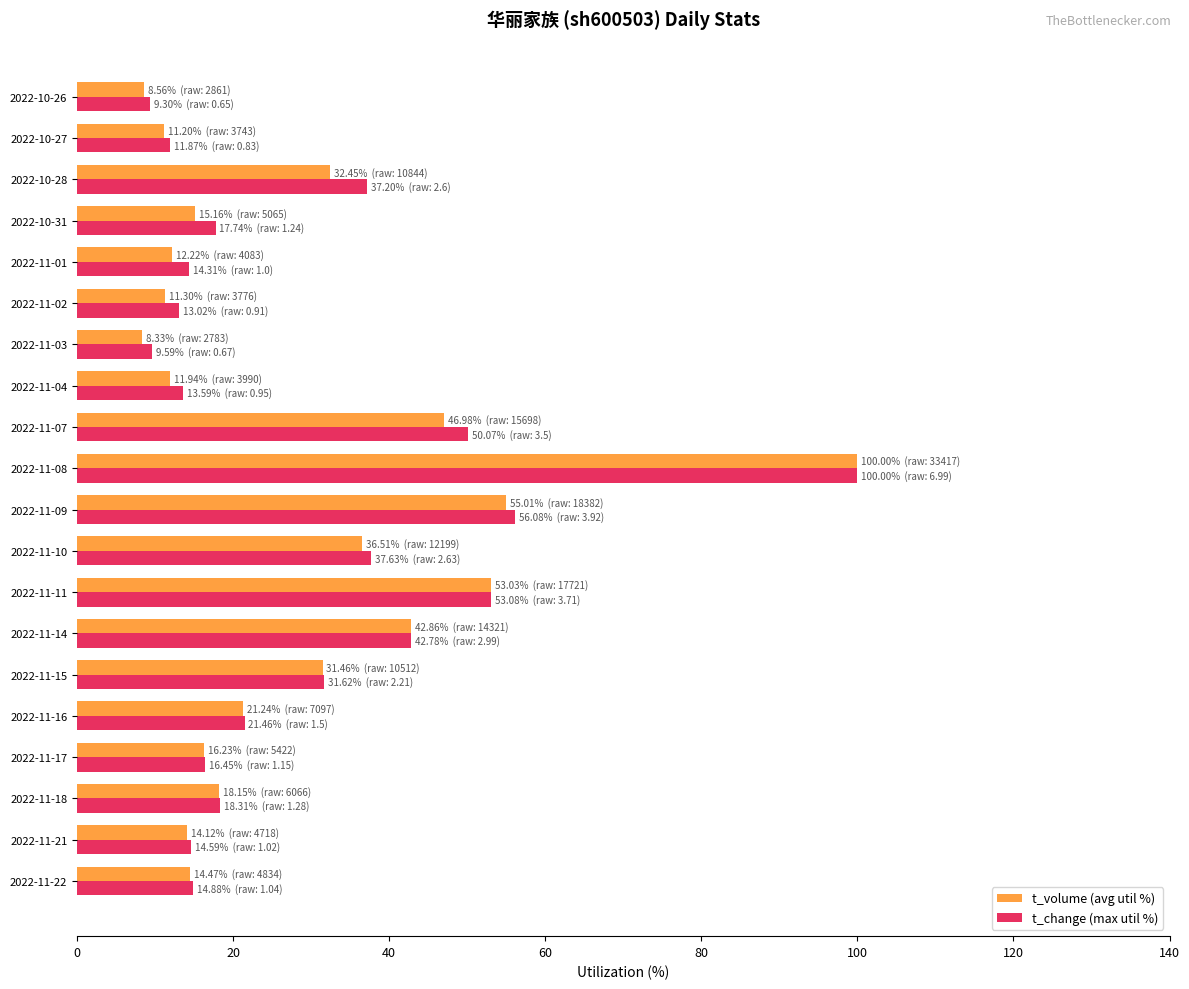

The t_change (max util %) series shows 4.4 at 2022-11-21. True or false?

False